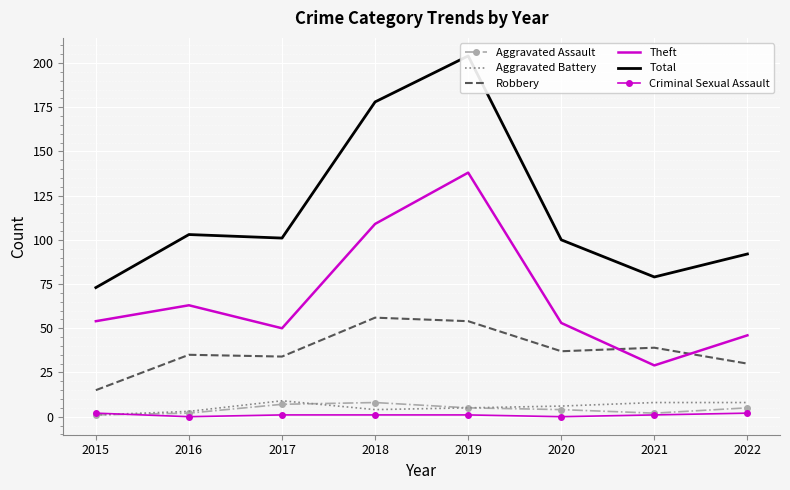

Where do Theft and Robbery first cross each other?

2020 and 2021